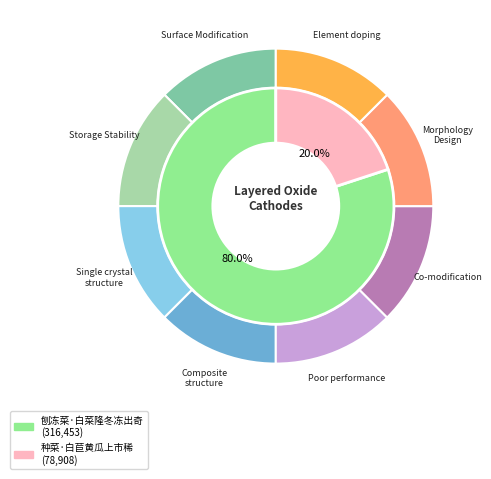

What percentage is the 种菜·白苣黄瓜上市稀 slice, to the nearest percent?

20%